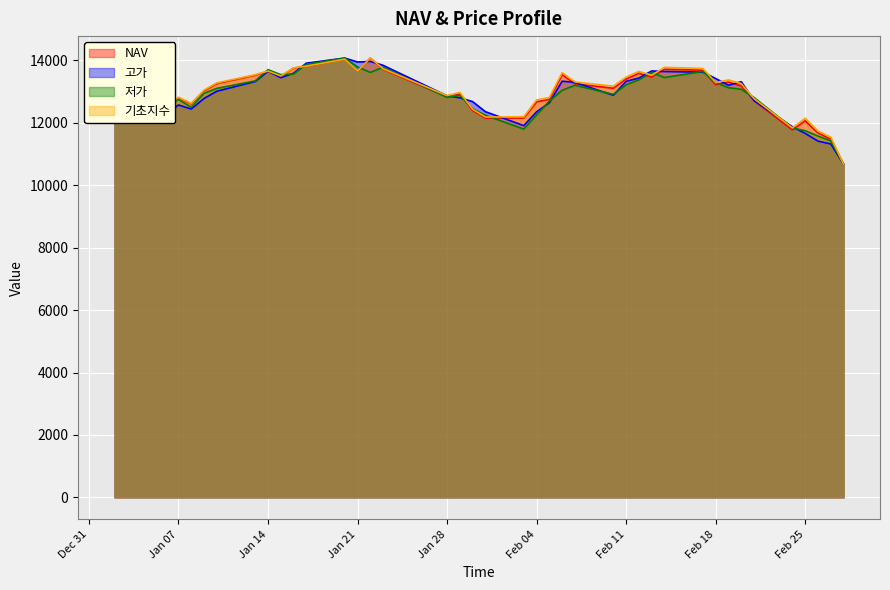

What is the maximum value for NAV?

14072.9